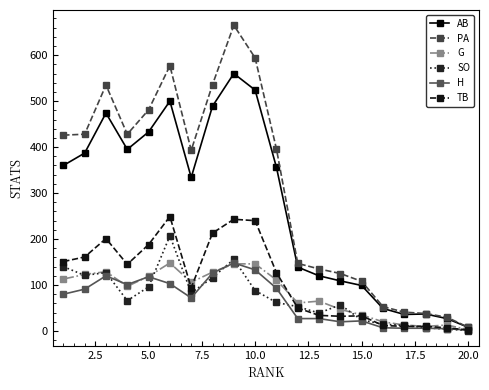

Which series has the largest total across all categories?

PA